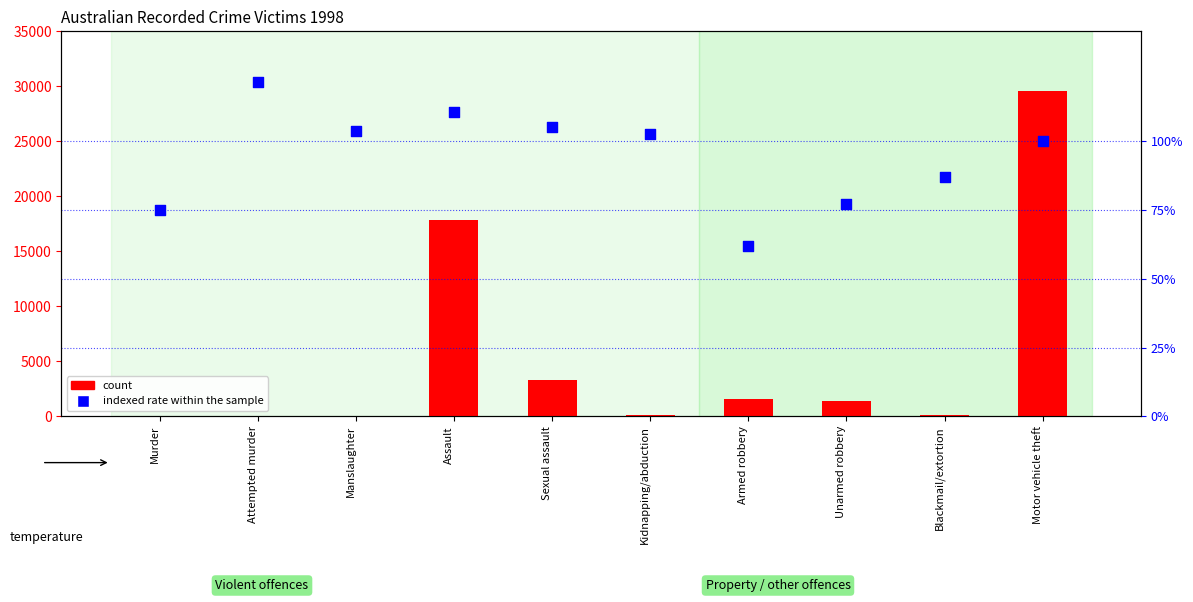

Which series contains the highest Y value?

count